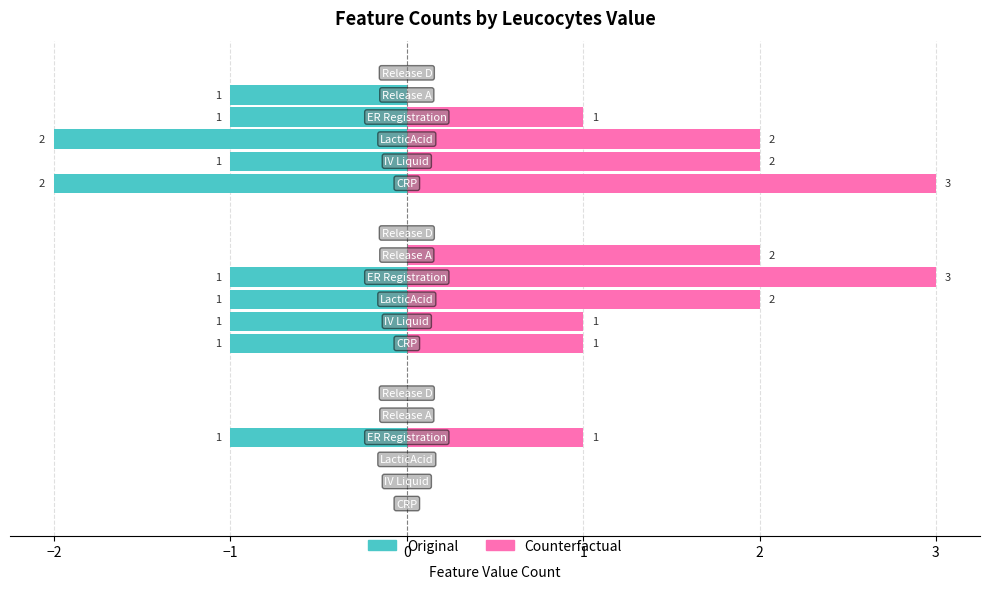

The CRP series shows 2 at 2. True or false?

True